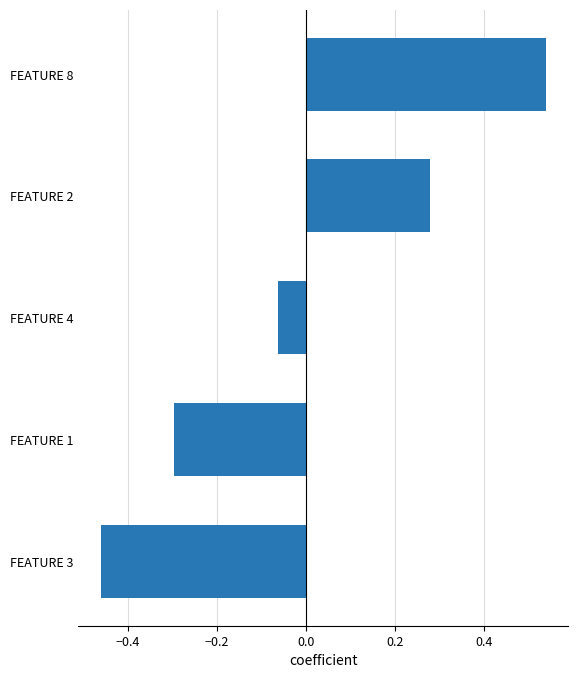

How many values are above zero?

2